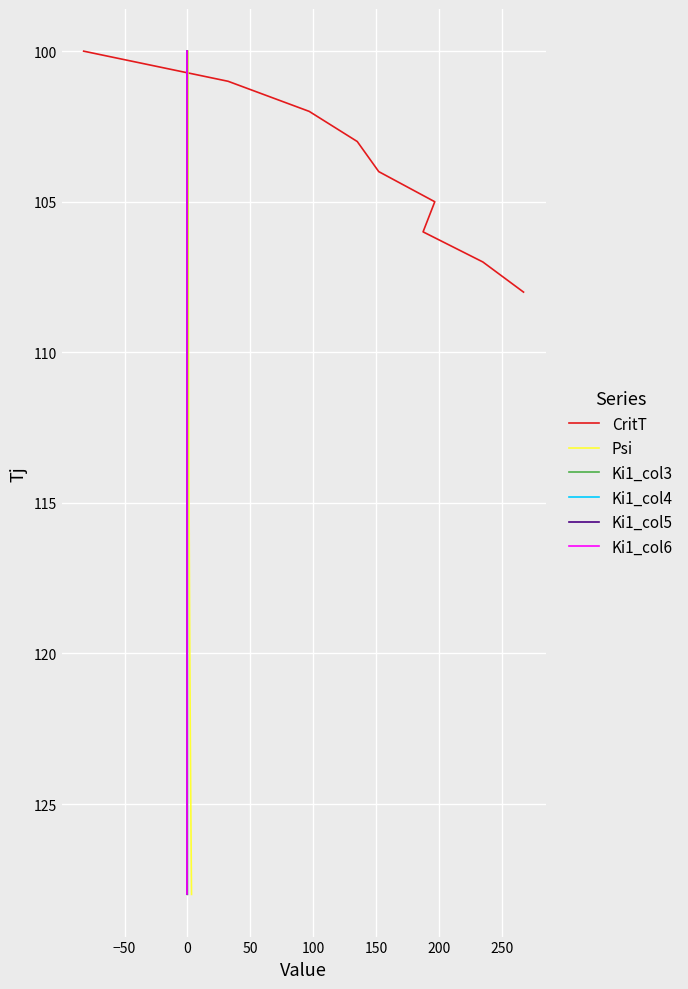

What is the minimum value for Psi?

100